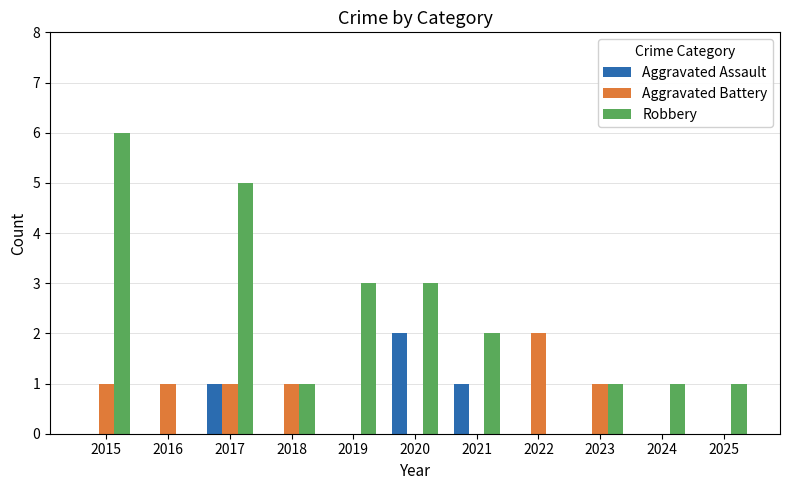

What is the average value of the Robbery series?

2